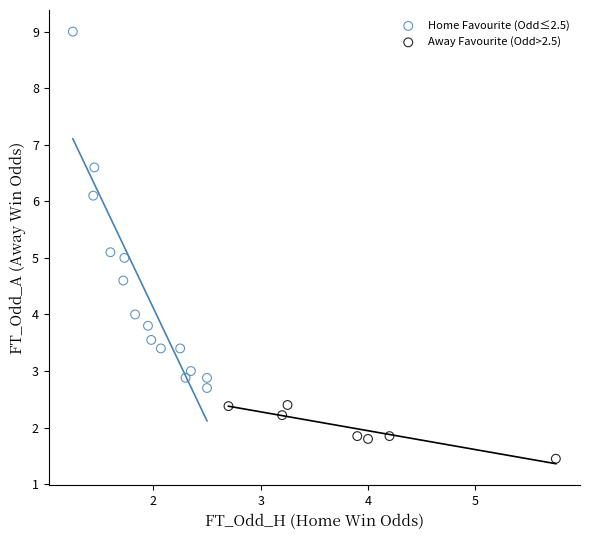

Which series has the largest Y range (max minus min)?

Home Favourite (Odd≤2.5)